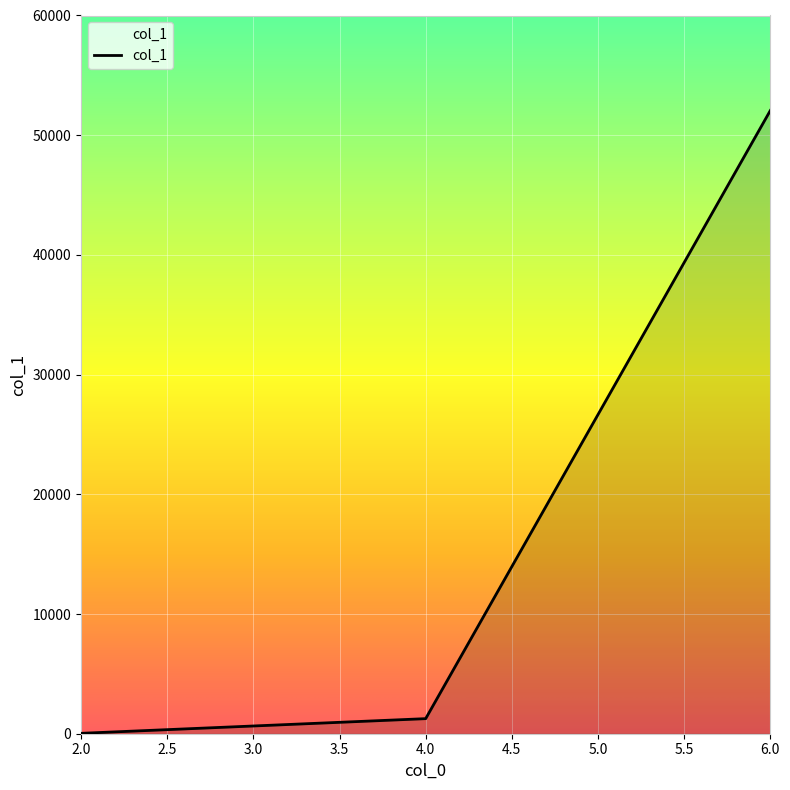

Which has a higher value, 6.0 or 4.0?

6.0